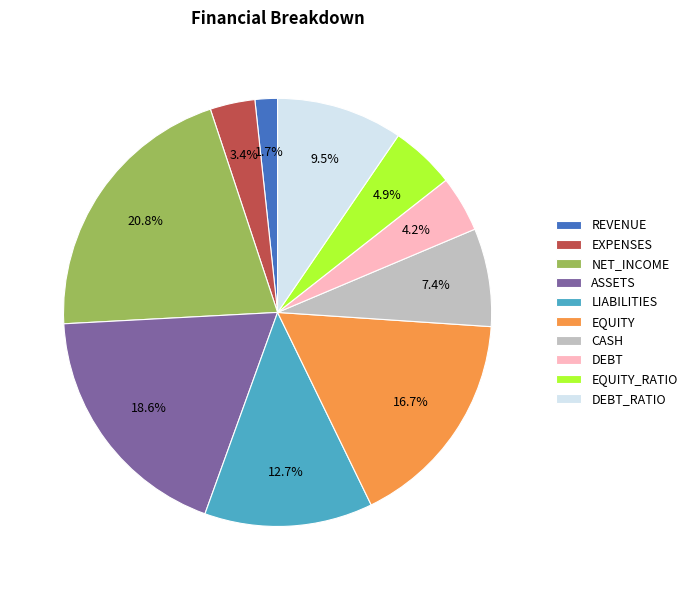

To the nearest percent, what is the difference between the largest and smallest slice percentages?

19%